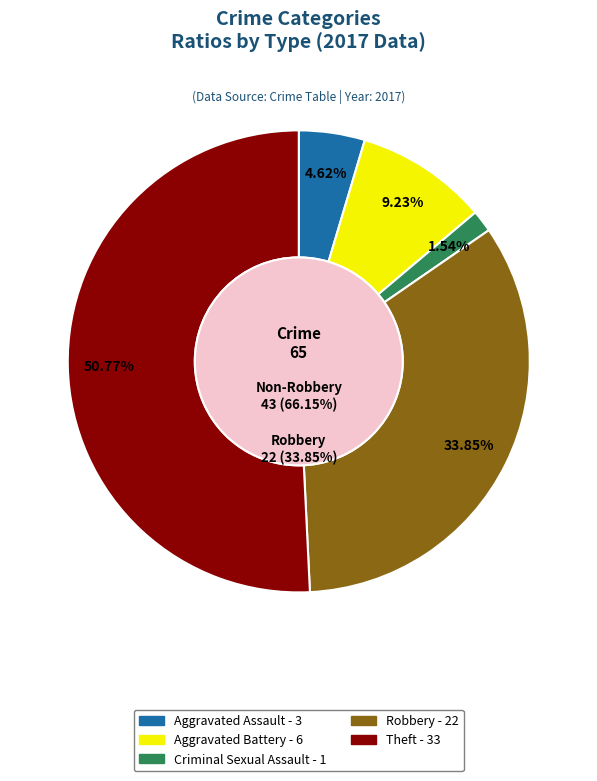

Rank the categories by value from lowest to highest.

Criminal Sexual Assault, Aggravated Assault, Aggravated Battery, Robbery, Theft